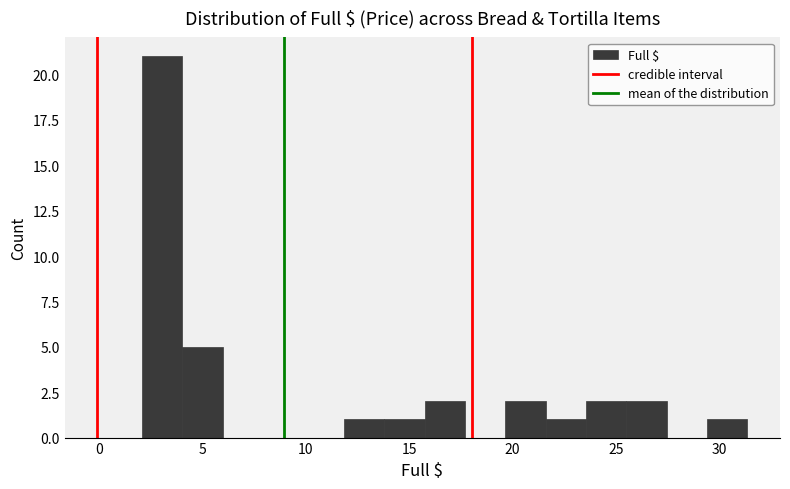

Read against the x-axis, roughly where is the centre of the tallest bar?

3.0